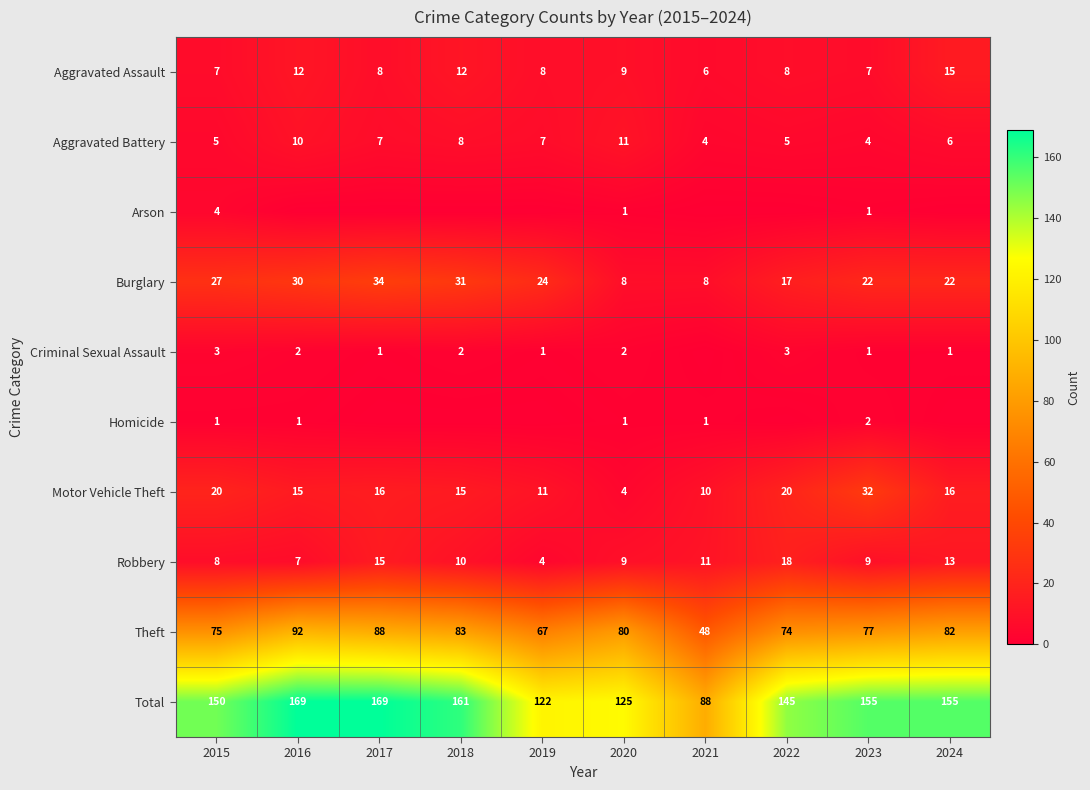

Rank the series at 2015 from highest to lowest value.

Total, Theft, Burglary, Motor Vehicle Theft, Robbery, Aggravated Assault, Aggravated Battery, Arson, Criminal Sexual Assault, Homicide